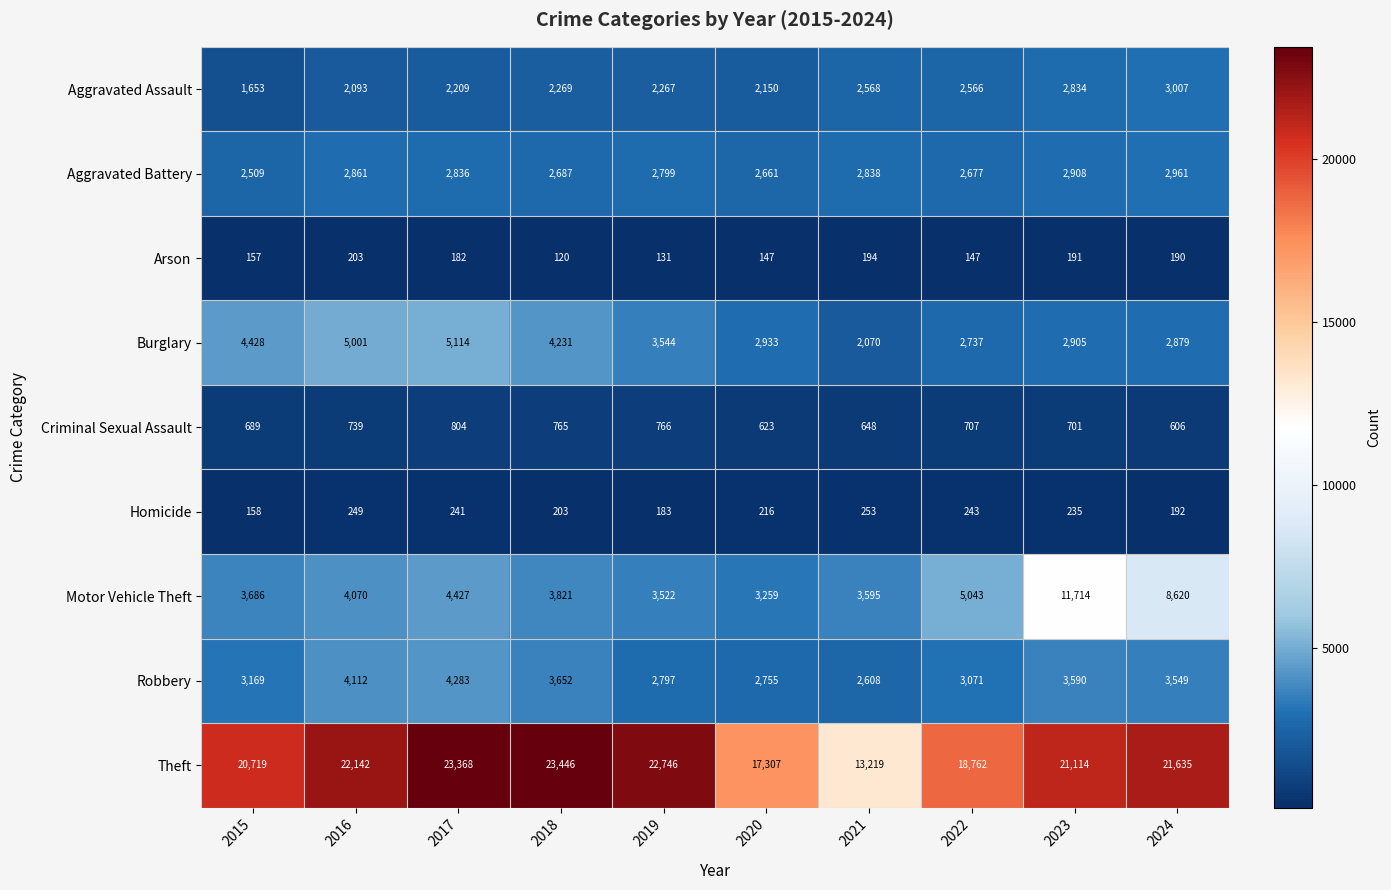

What is the smallest value displayed?

120